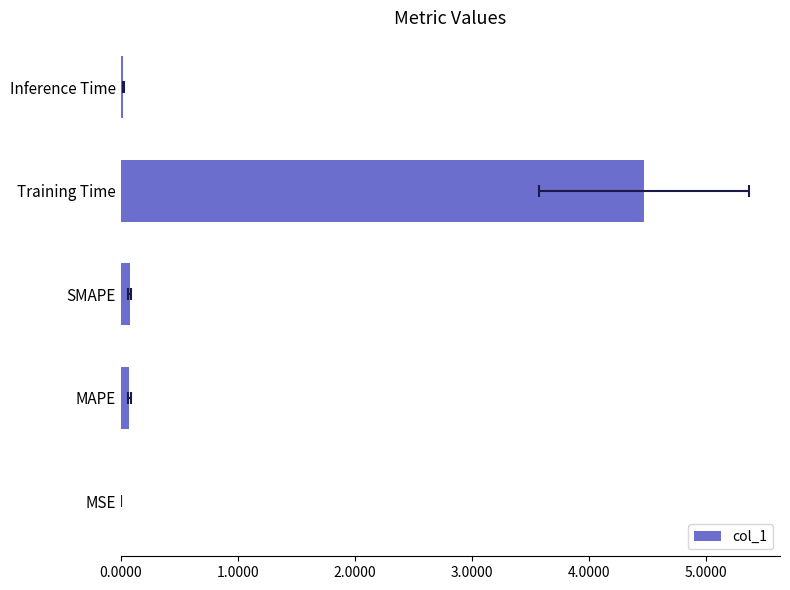

What is the difference between the maximum and second lowest values?

4.5